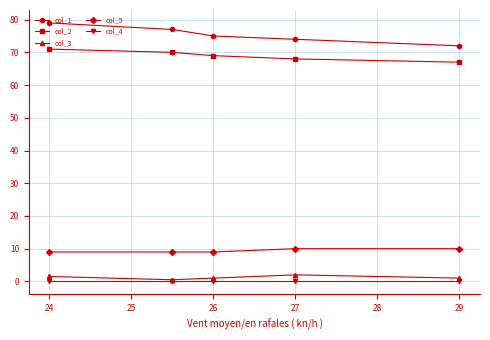

Which series has the widest spread of values?

col_1